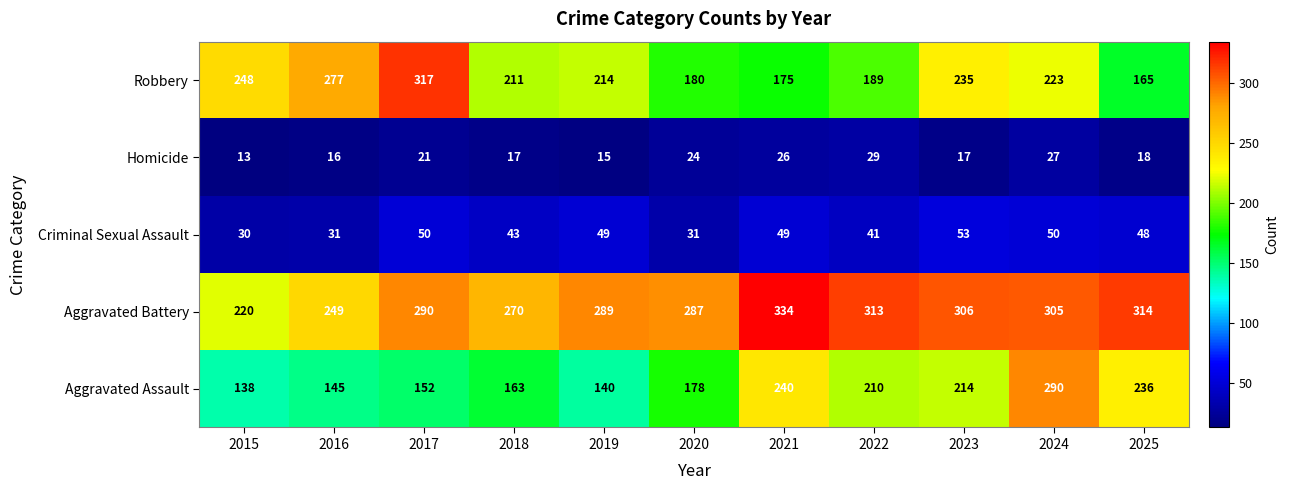

What is the sum of the Aggravated Assault values at 2017 and 2021?

392